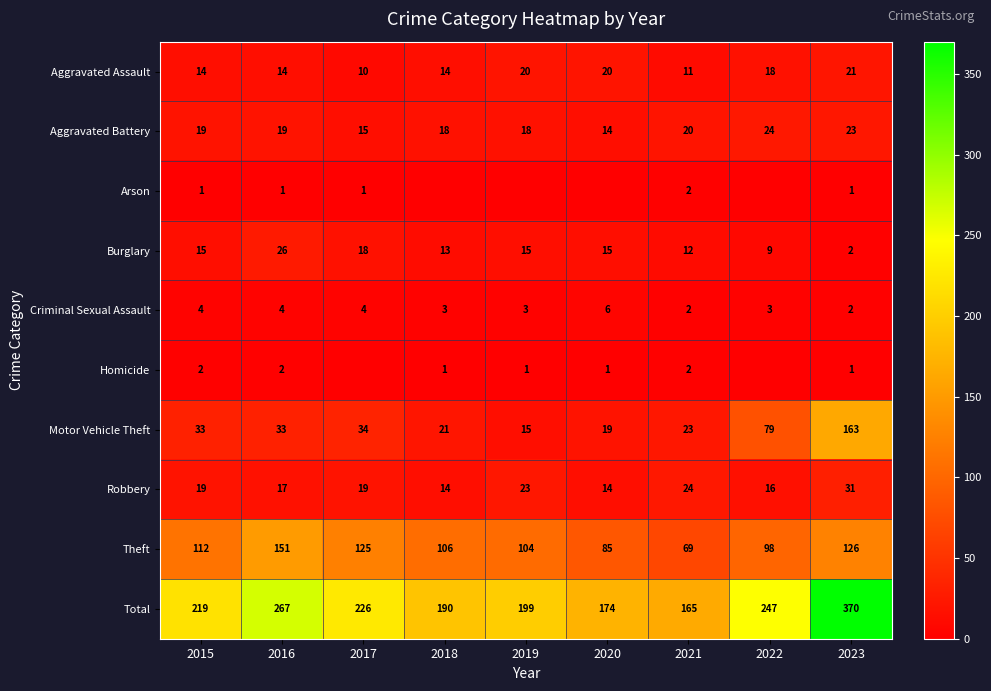

At which label does Theft first exceed 106?

2015